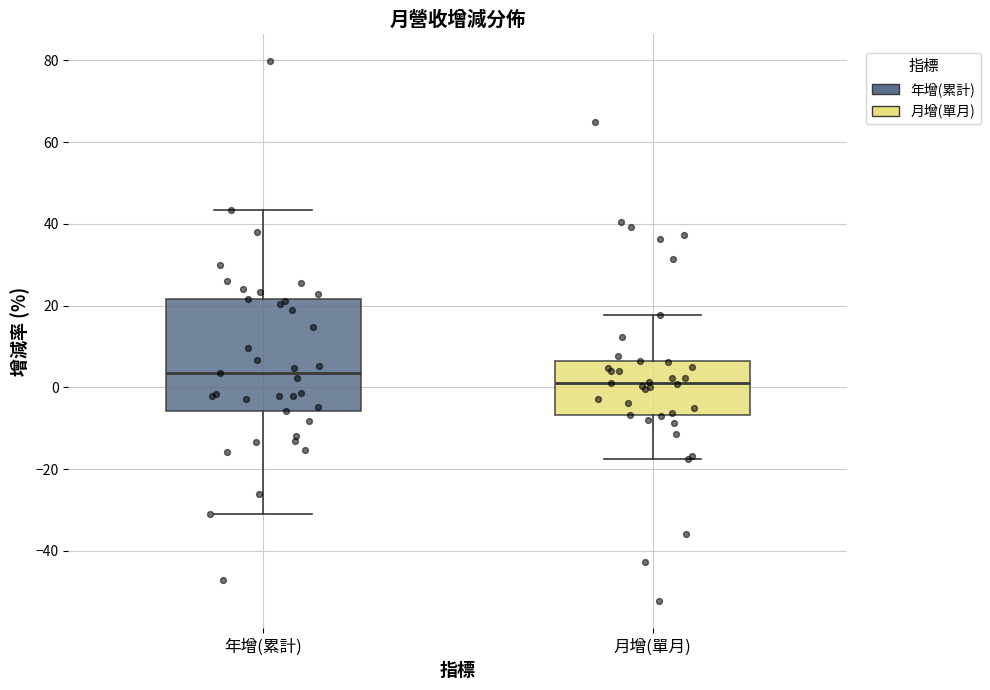

Where is the upper edge of the box for 月增(單月) on the y-axis? The values are not printed on the chart, so give them approximately, as read against the axis.

6